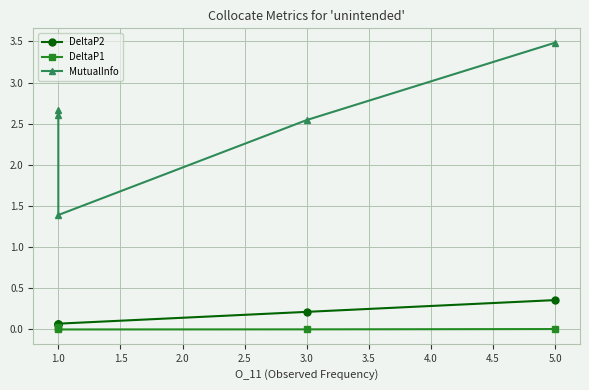

Reading left to right, extract all data points from this chart.

DeltaP2: 0.1	0.1	0.1	0.2	0.4
DeltaP1: 0.0	0.0	0.0	0.0	0.0
MutualInfo: 2.7	2.6	1.4	2.5	3.5